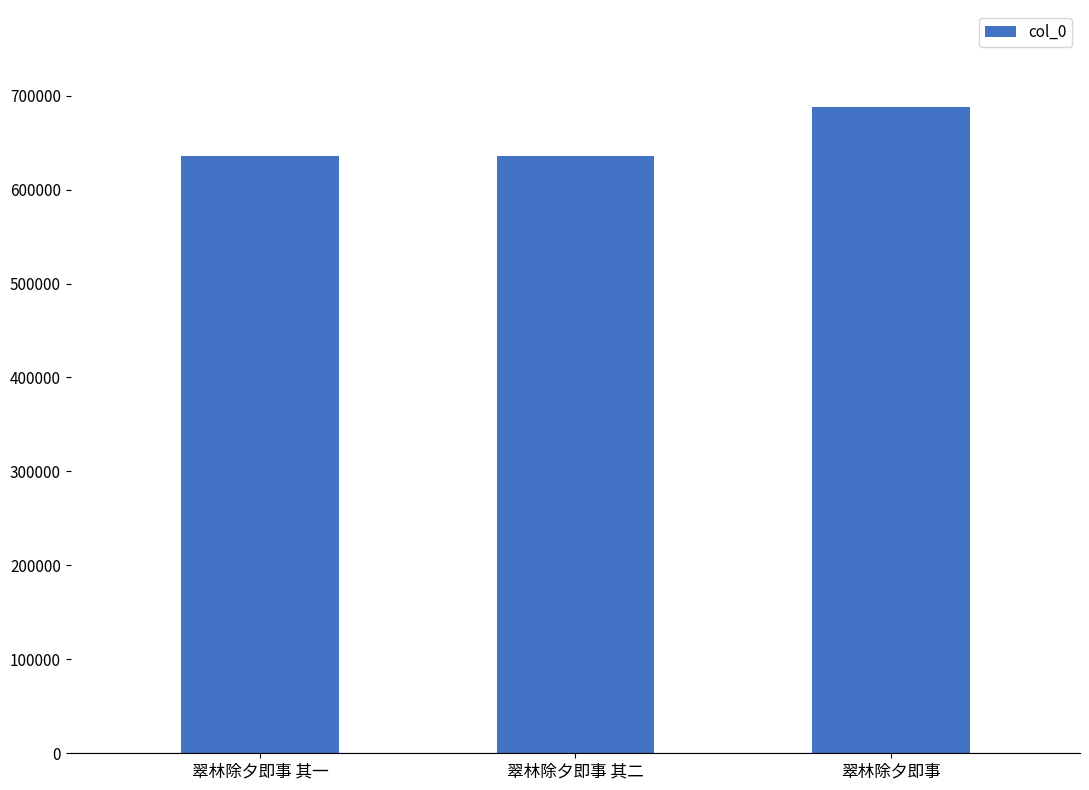

What is the label of the 3rd bar from the left?

翠林除夕即事